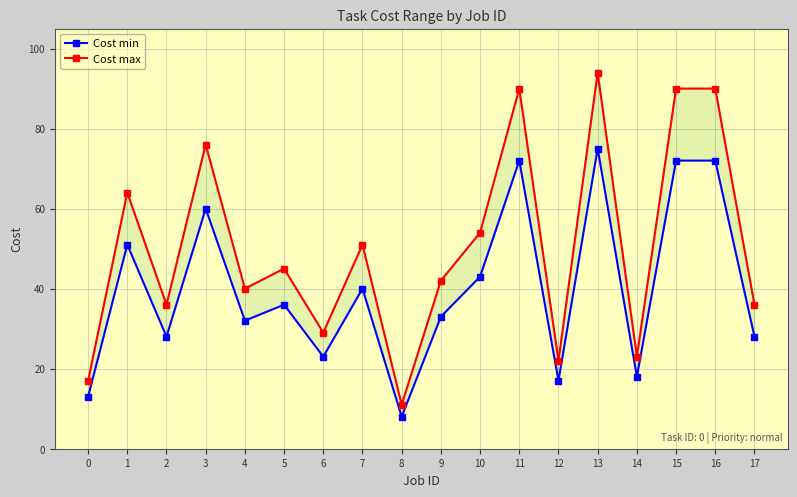

At which category is the sum across all series the highest?

13